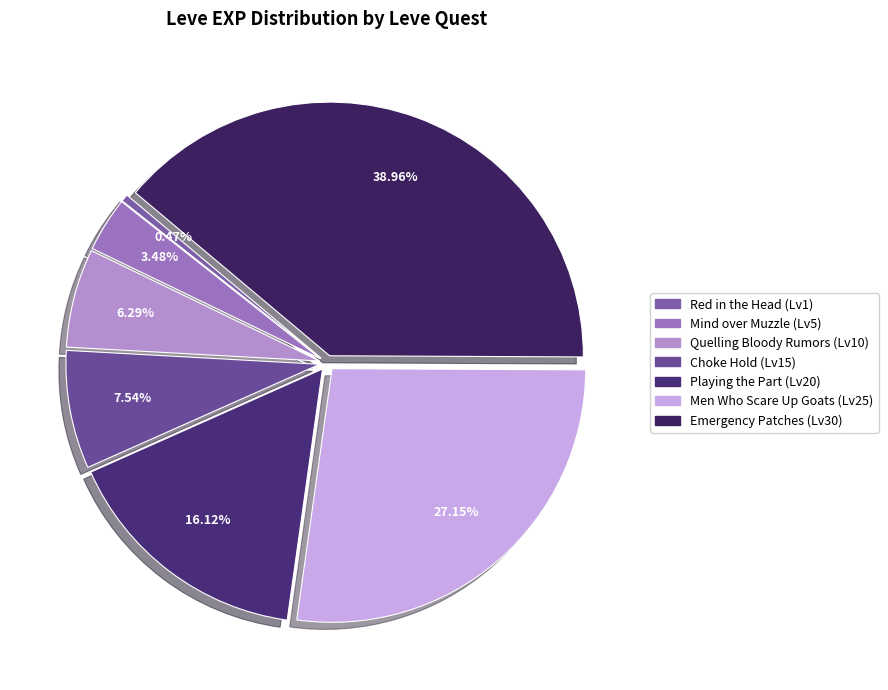

How many slices are in this pie chart?

7